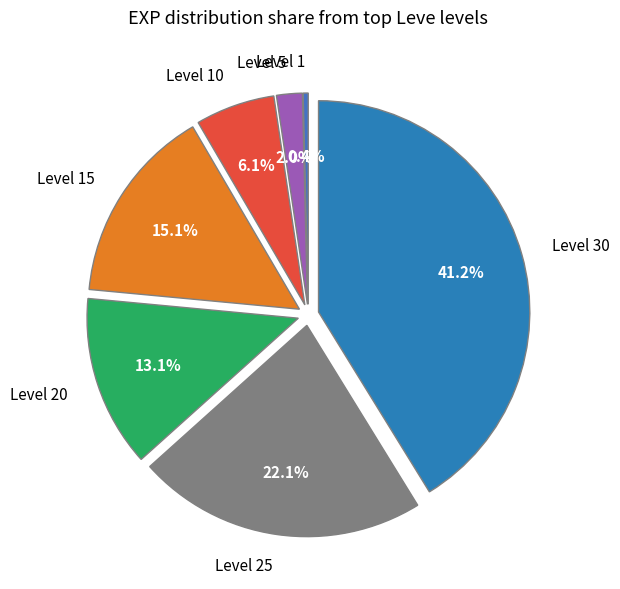

Does Level 25 represent more than half of the total?

No